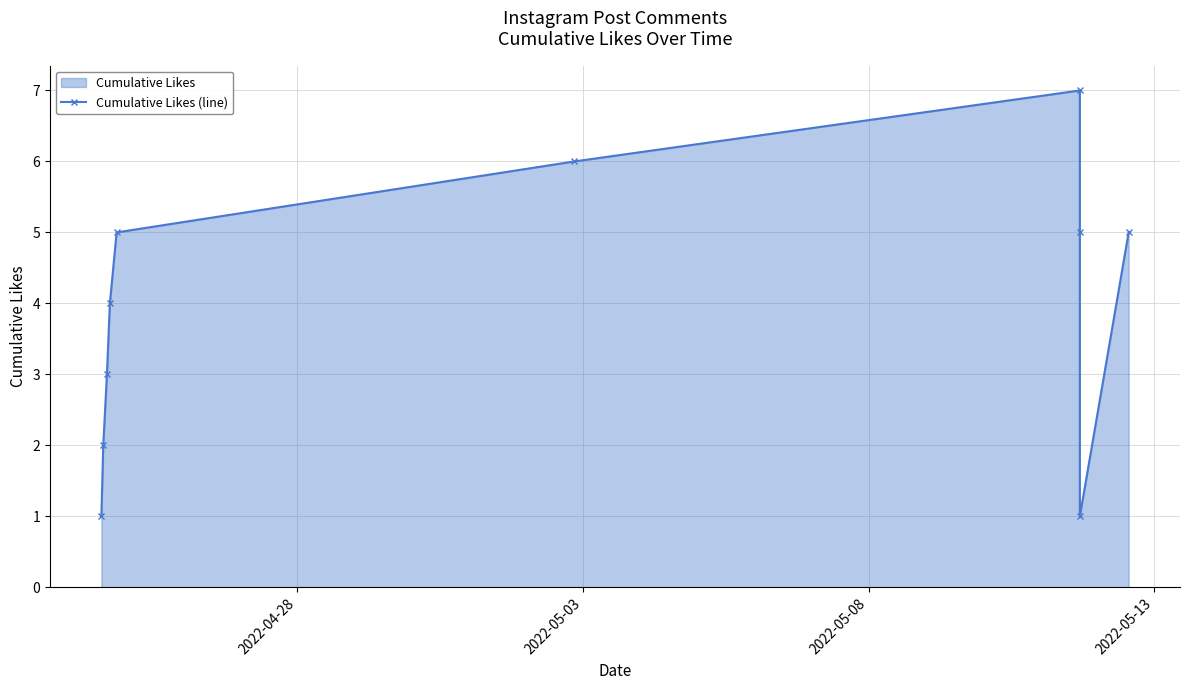

What is the greatest value displayed?

7